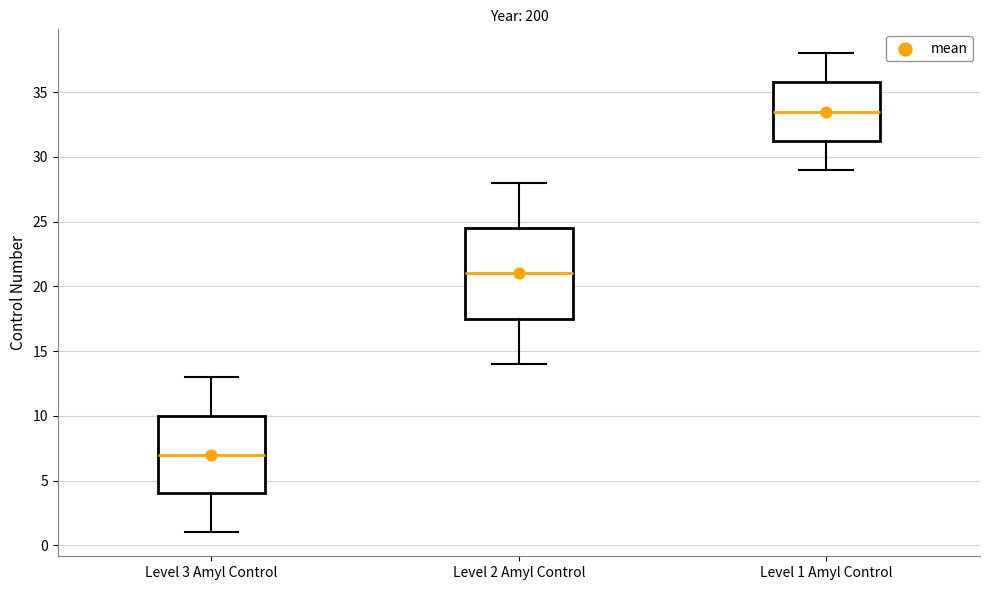

Which box is the tallest, from its lower edge to its upper edge?

Level 2 Amyl Control